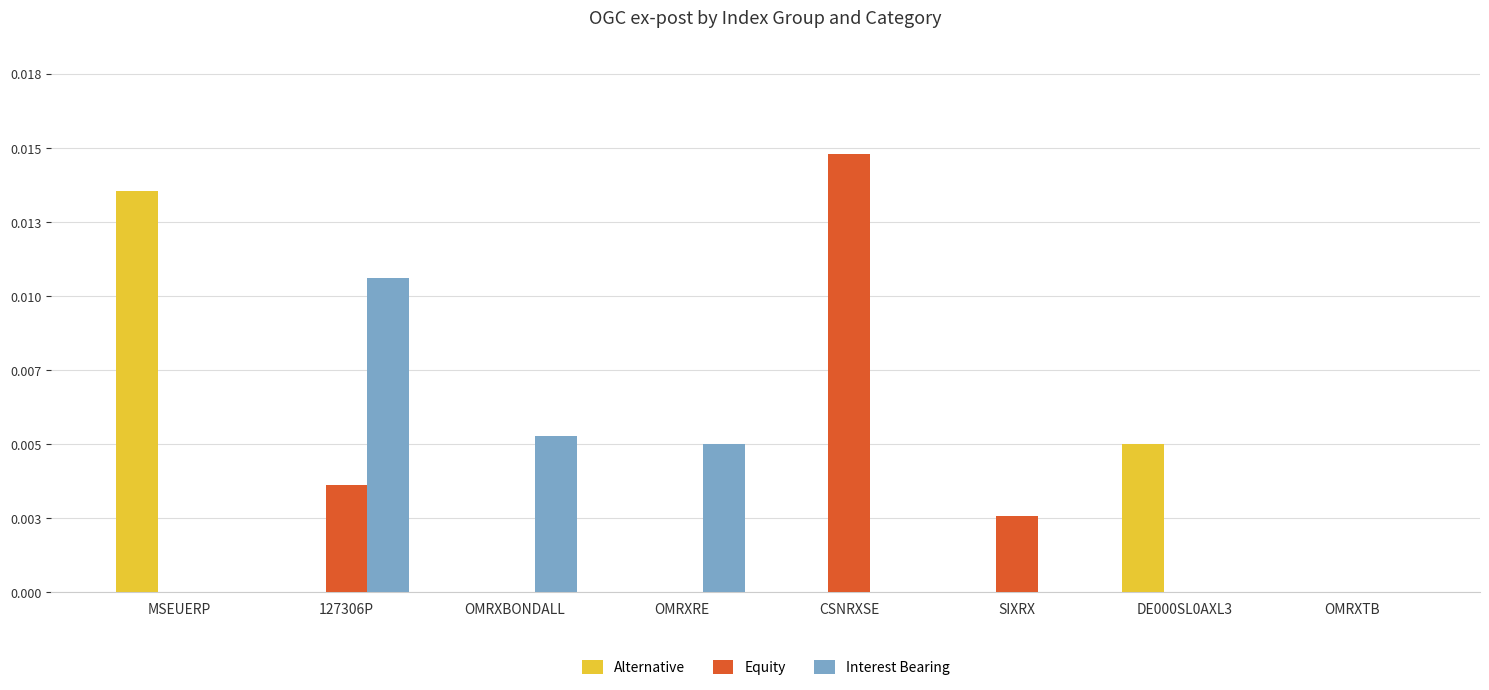

At how many categories does at least one series exceed 0?

7